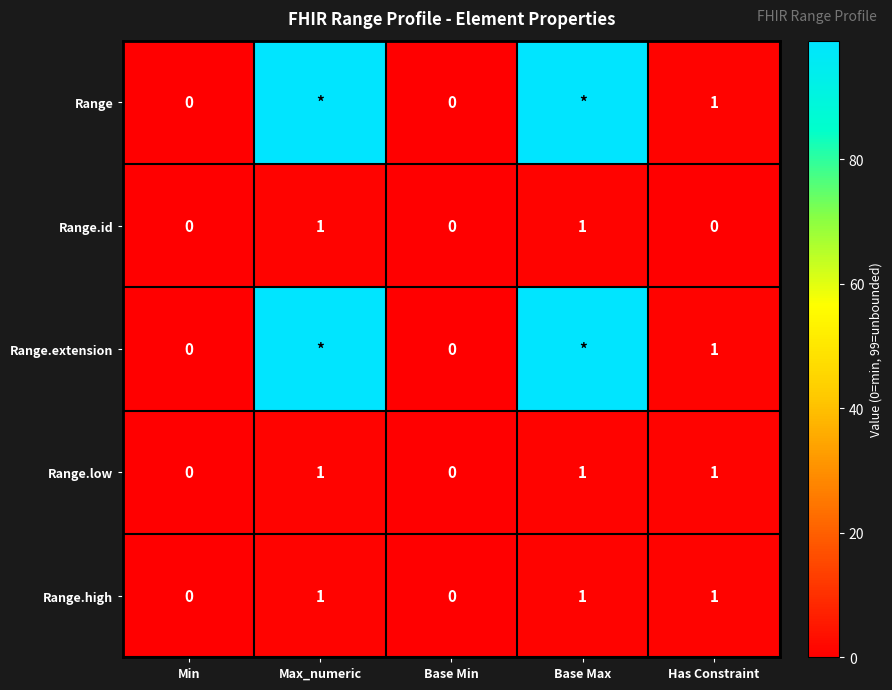

How many Range.id values are between 0 and 1?

5